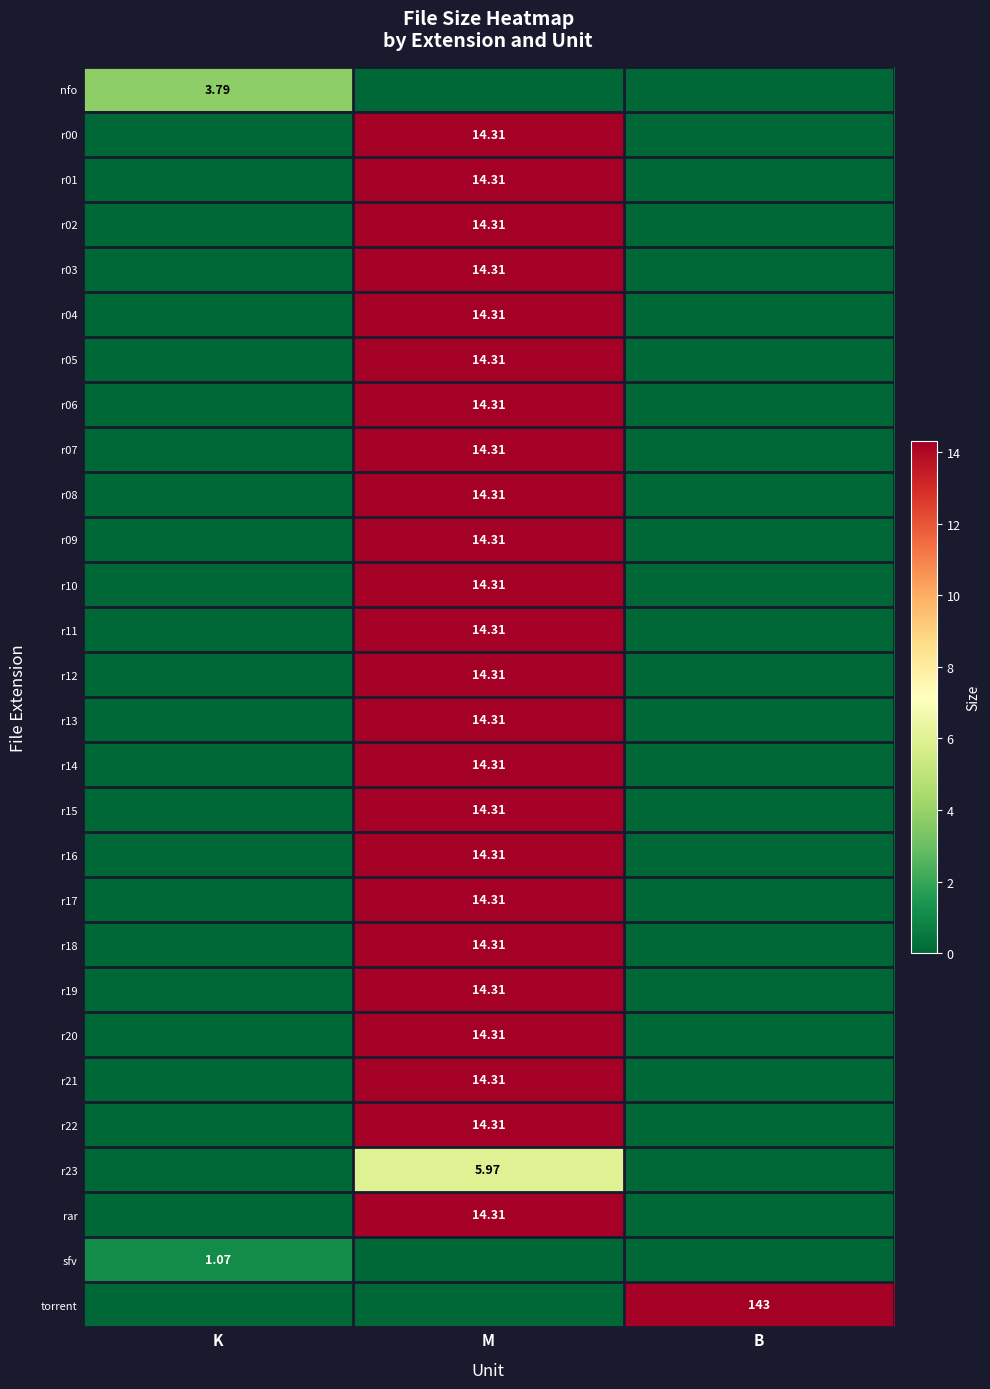

At how many categories does at least one series exceed 26?

1